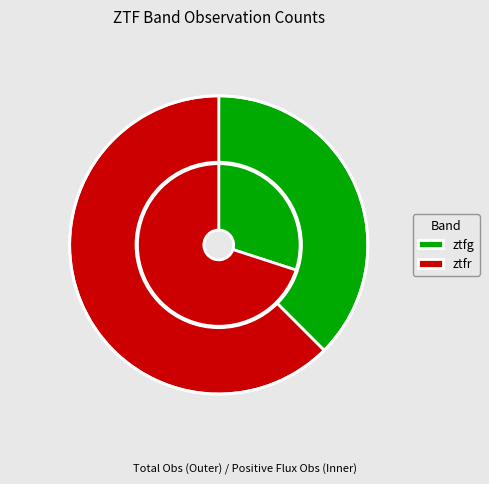

What percentage is the ztfg slice, to the nearest percent?

38%